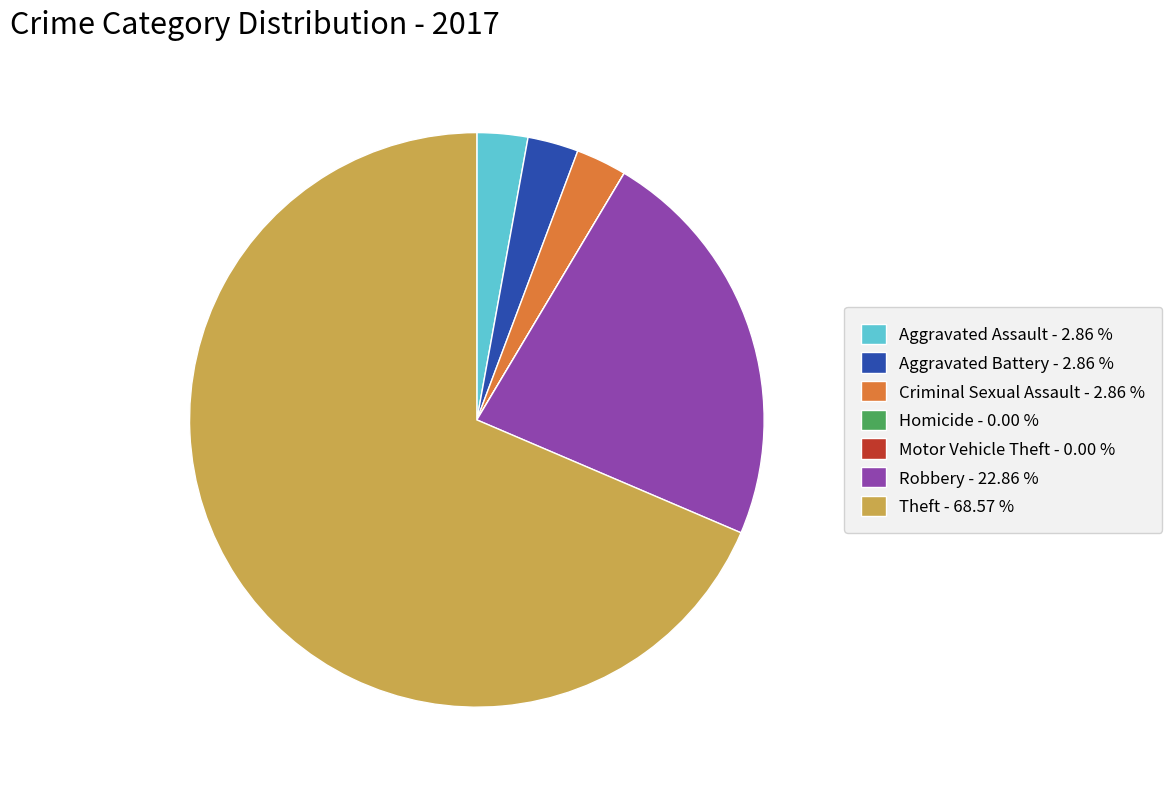

Do Criminal Sexual Assault - 2.86 % and Theft - 68.57 % together represent more than half of the pie?

Yes